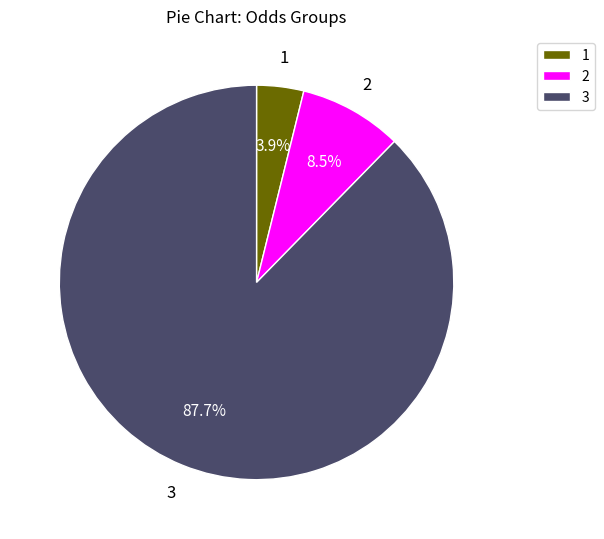

How many slices are in this pie chart?

3